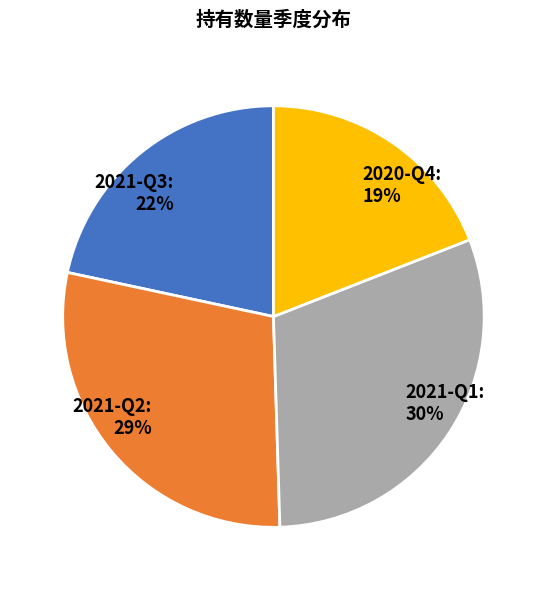

How many segments does this pie chart have?

4